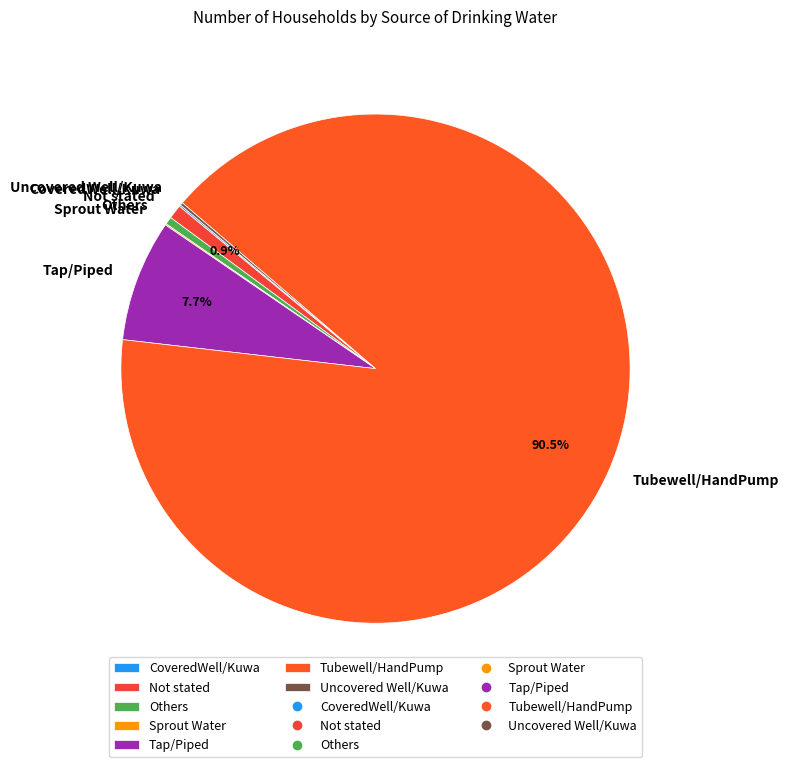

Approximately how many times larger is the value at Tap/Piped compared to Others?

16.1